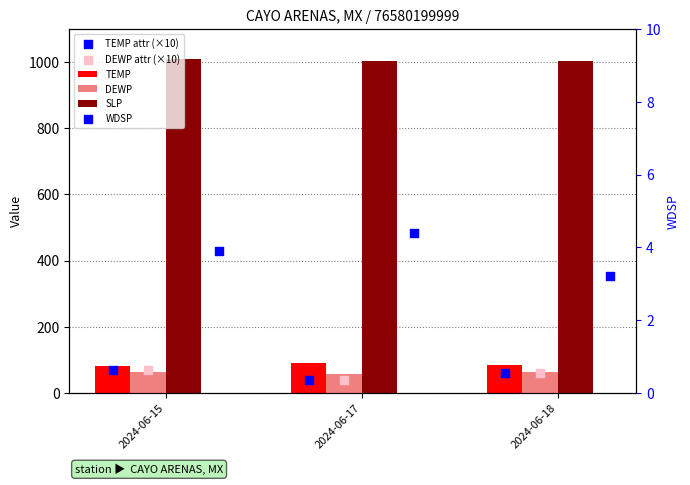

Which series has the largest total across all categories?

SLP